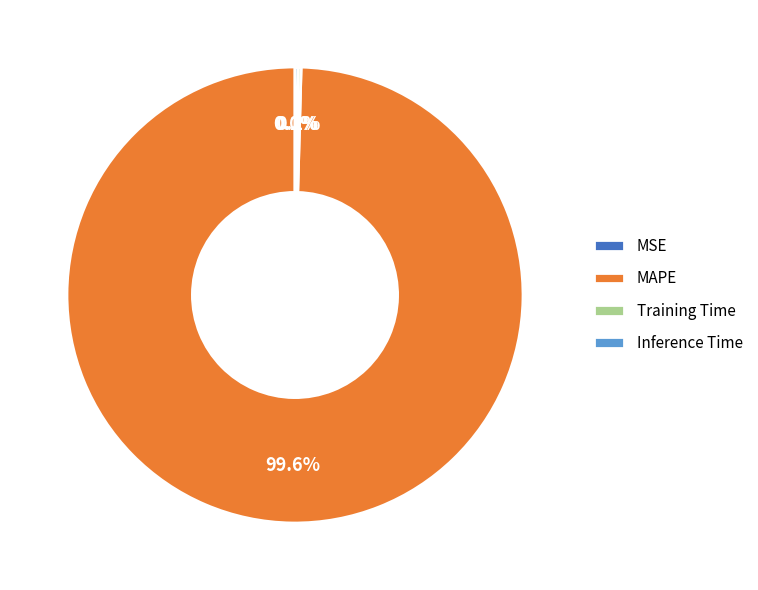

Is there a majority slice in this chart?

Yes